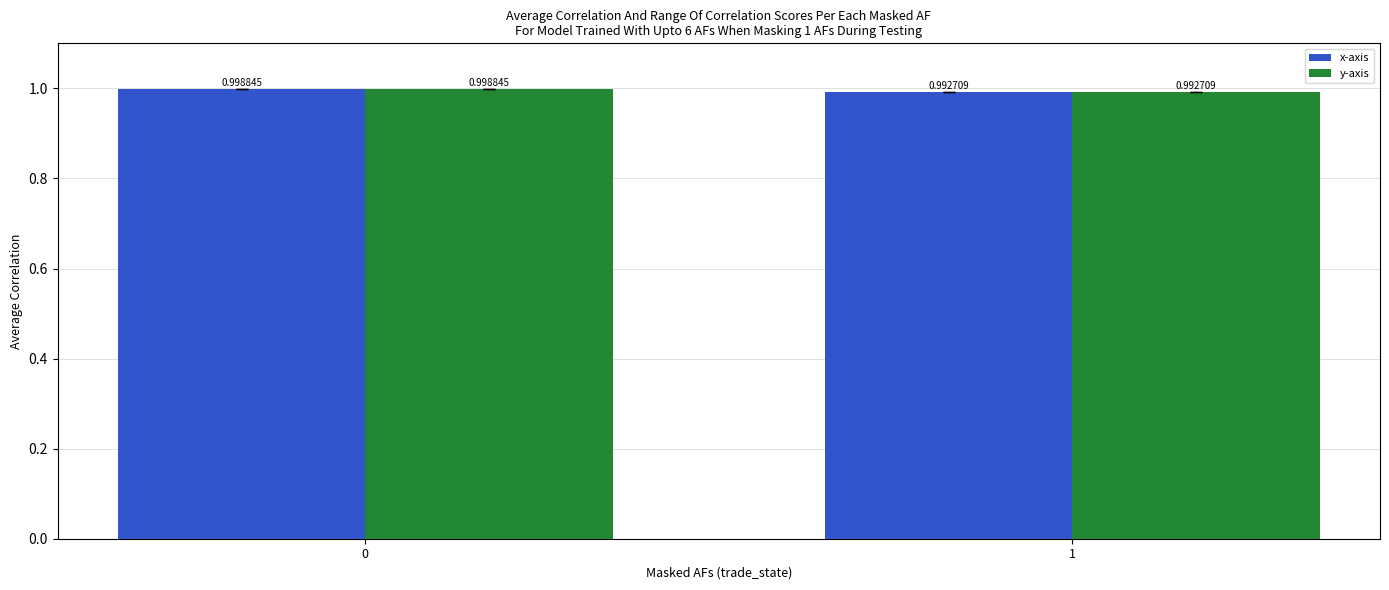

What are all the series names shown in the legend?

x-axis, y-axis